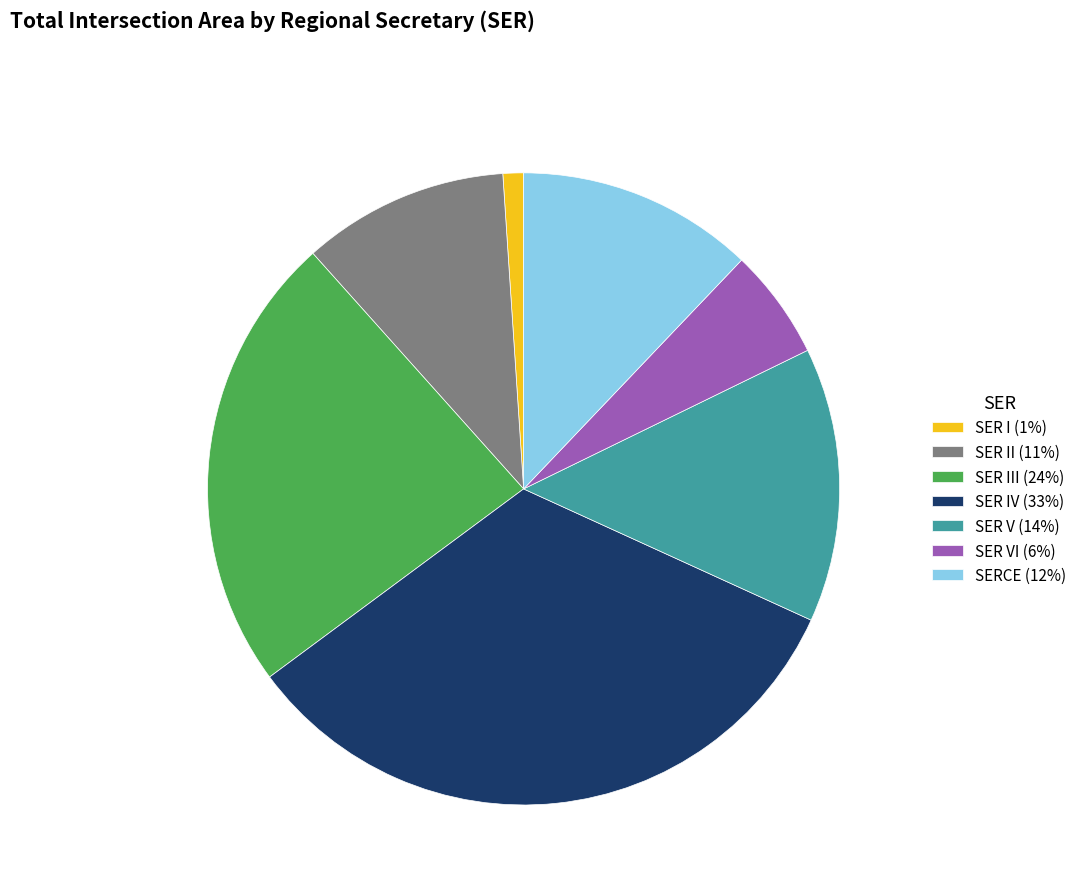

Is it true that SERCE (12%) is 12% of the pie?

True